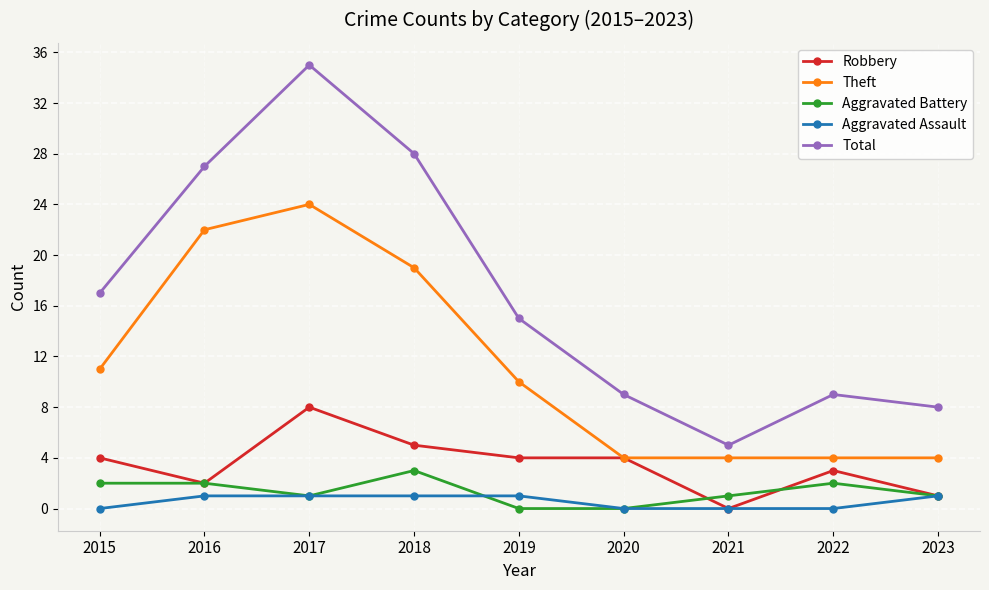

What value does the Aggravated Assault series have at 2018?

1